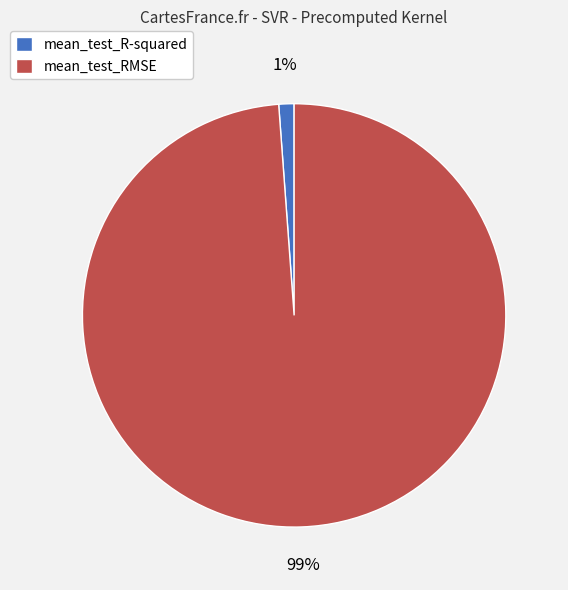

Combined, do mean_test_RMSE and mean_test_R-squared account for over 50%?

Yes